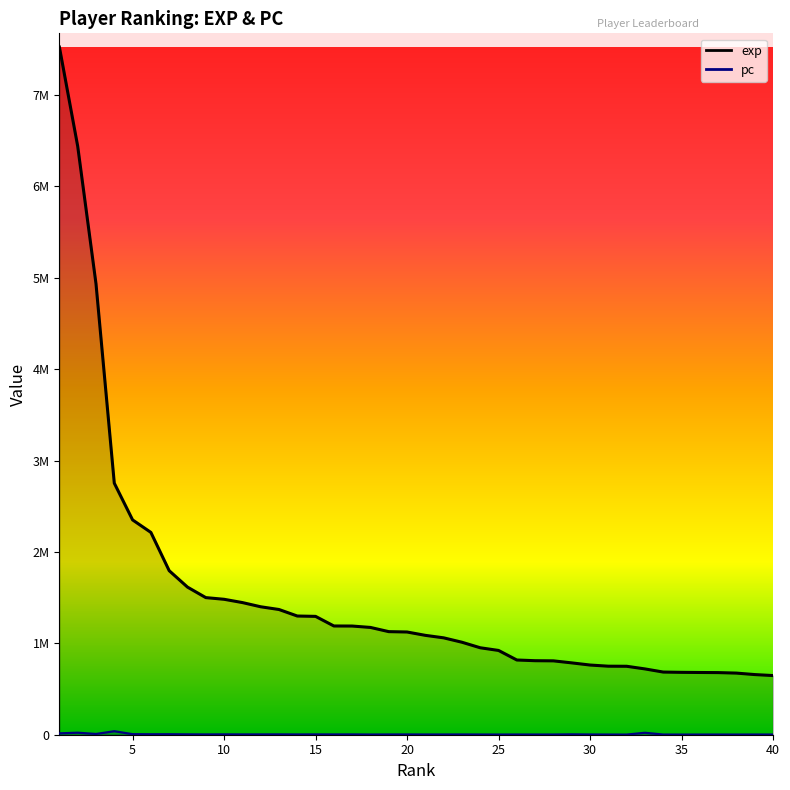

List the series in order of their peak value, highest first.

exp, pc